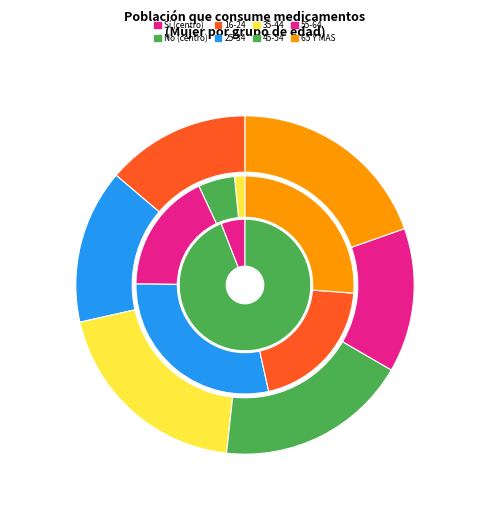

Does any single category account for the majority?

No